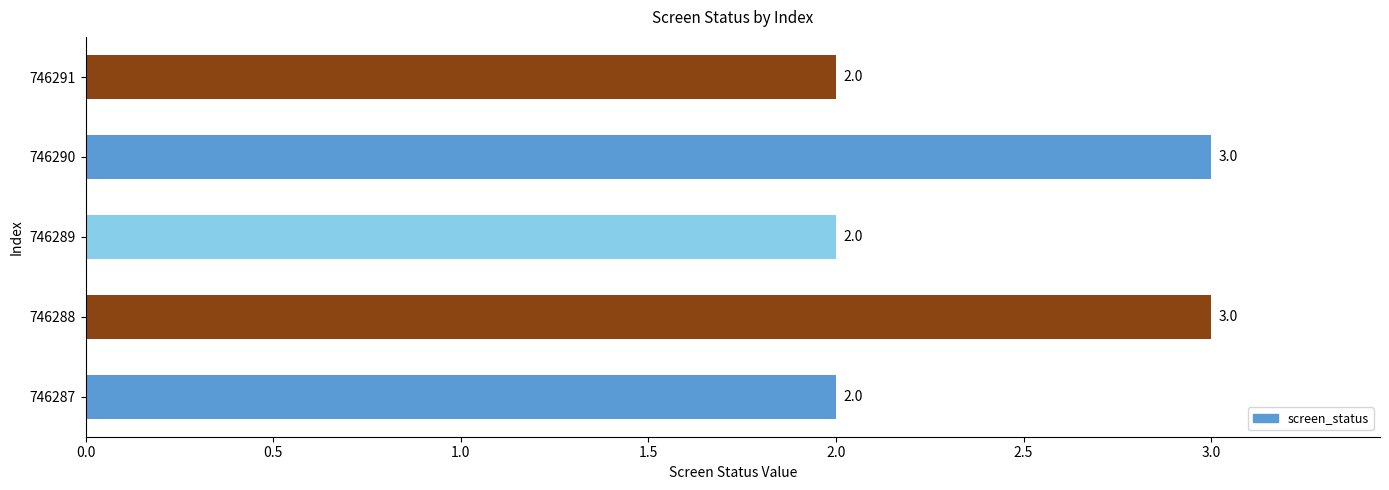

What is the greatest value displayed?

3